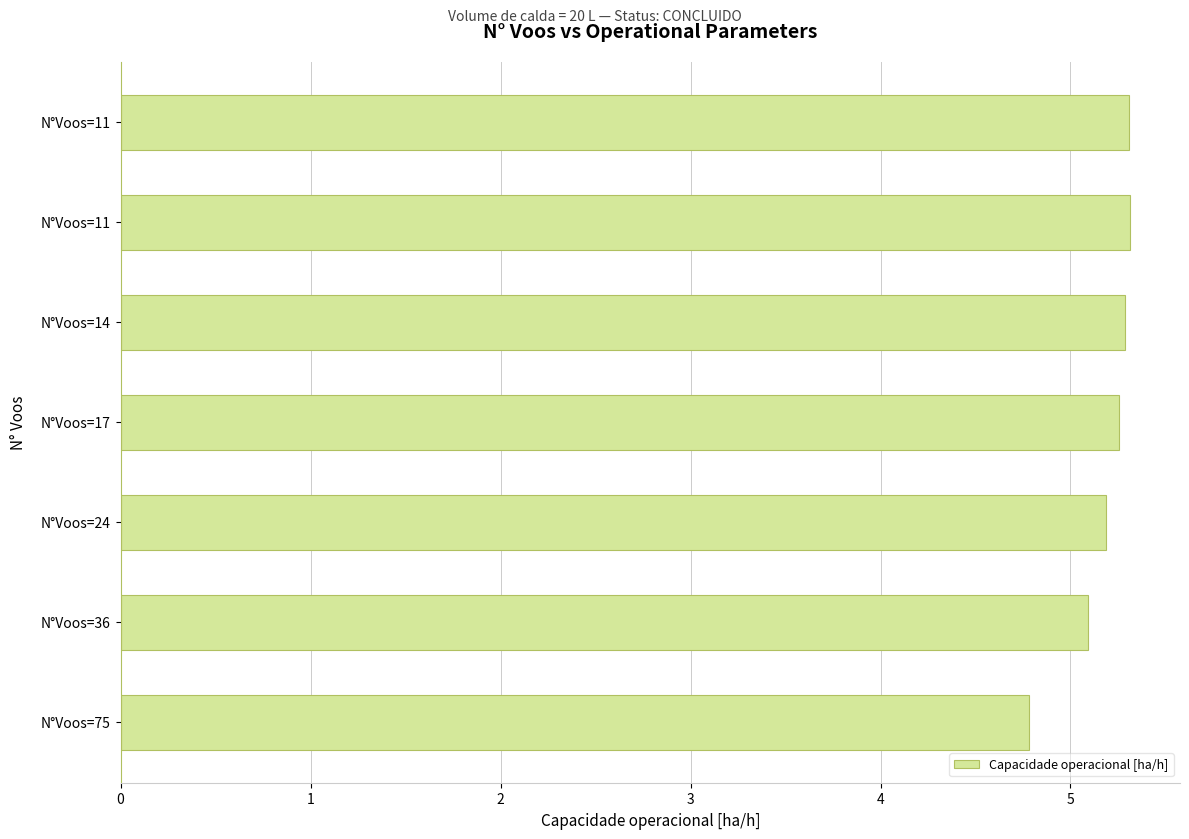

Are the bars horizontal?

Yes